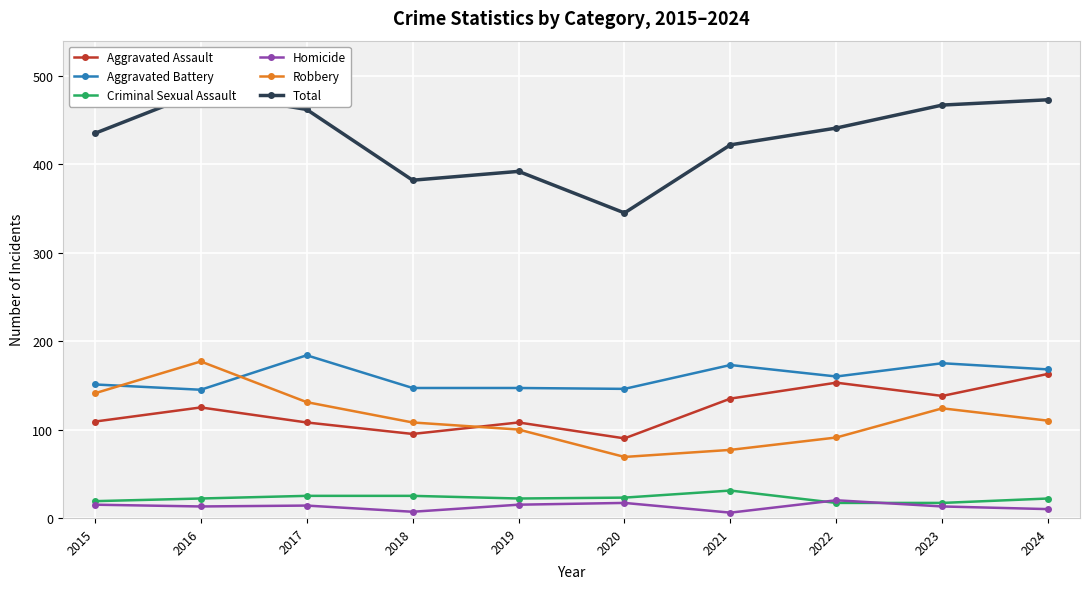

Reading right to left, what are all the values shown in this chart?

Aggravated Assault: 2024=163	2023=138	2022=153	2021=135	2020=90	2019=108	2018=95	2017=108	2016=125	2015=109
Aggravated Battery: 2024=168	2023=175	2022=160	2021=173	2020=146	2019=147	2018=147	2017=184	2016=145	2015=151
Criminal Sexual Assault: 2024=22	2023=17	2022=17	2021=31	2020=23	2019=22	2018=25	2017=25	2016=22	2015=19
Homicide: 2024=10	2023=13	2022=20	2021=6	2020=17	2019=15	2018=7	2017=14	2016=13	2015=15
Robbery: 2024=110	2023=124	2022=91	2021=77	2020=69	2019=100	2018=108	2017=131	2016=177	2015=141
Total: 2024=473	2023=467	2022=441	2021=422	2020=345	2019=392	2018=382	2017=462	2016=482	2015=435